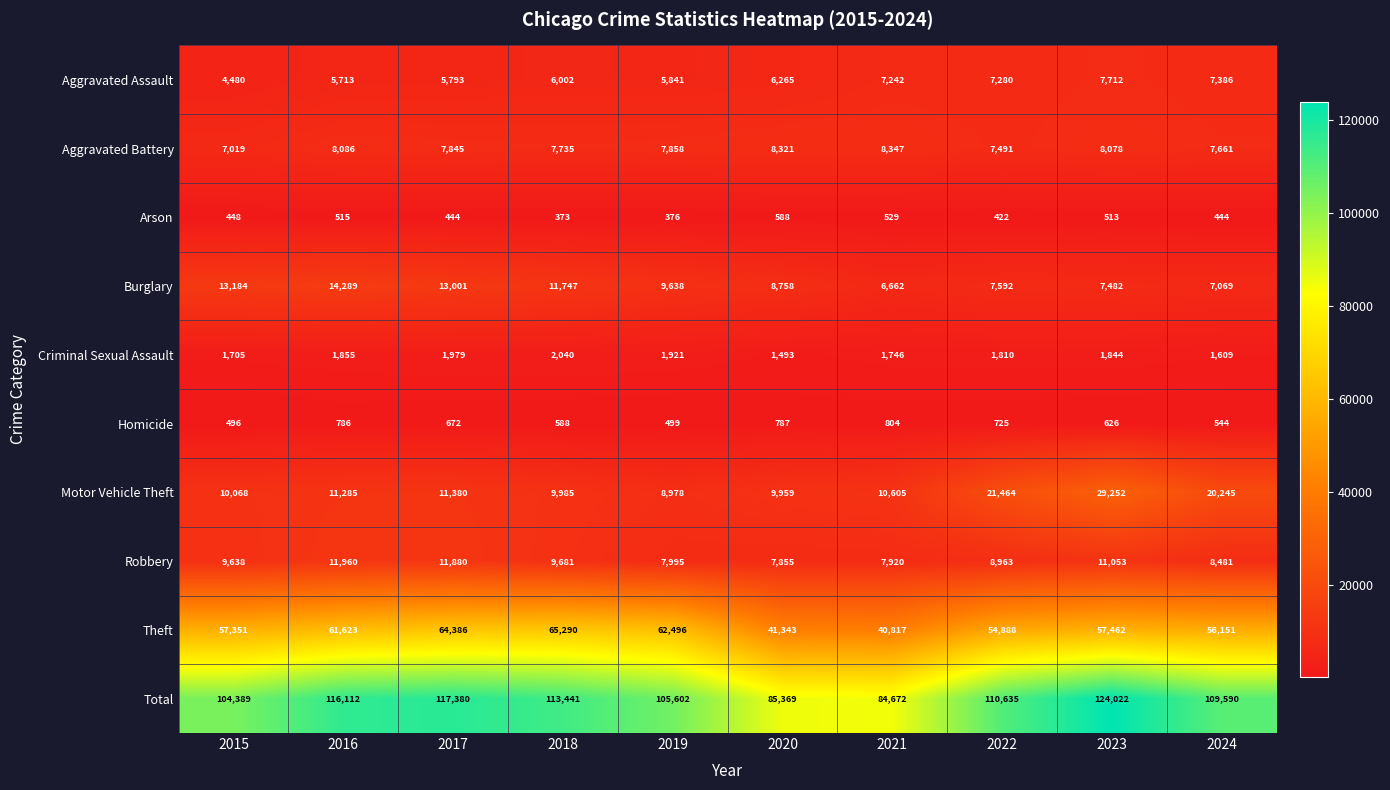

What is the difference between the maximum and minimum values in the Homicide series?

308